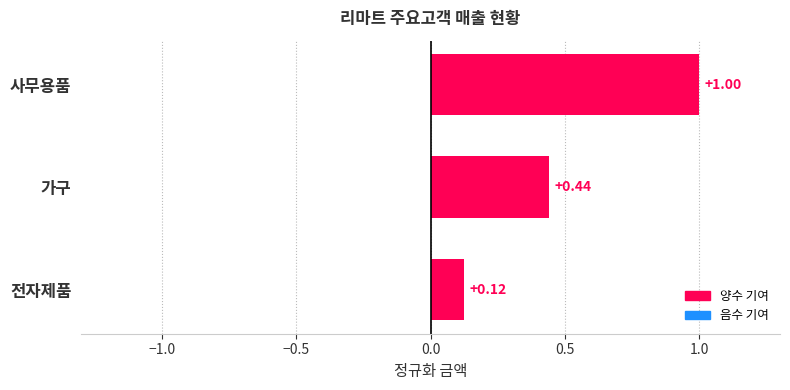

At which category does the chart reach its minimum across all series?

전자제품